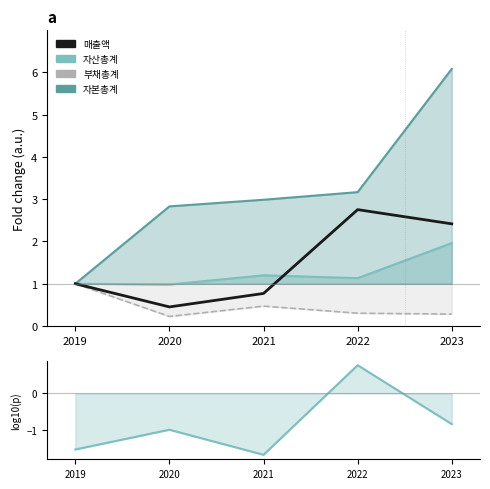

What is the difference between the 영업이익(log) values at 2022 and 2021?

2.5